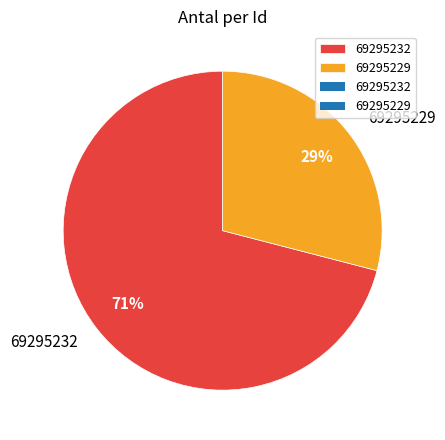

Do 69295232 and 69295229 together represent more than half of the pie?

Yes